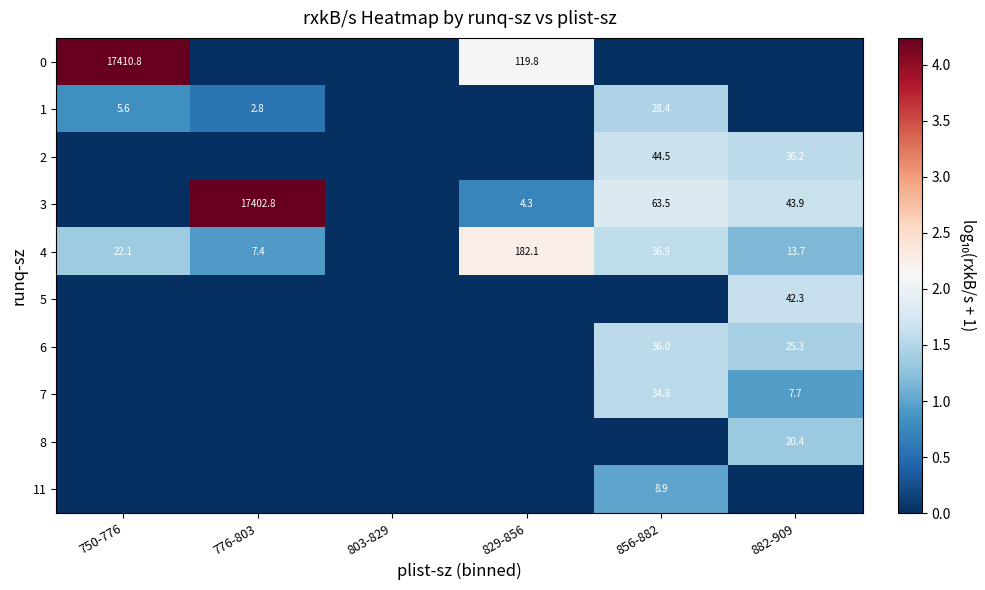

At how many categories does at least one series exceed 3?

2